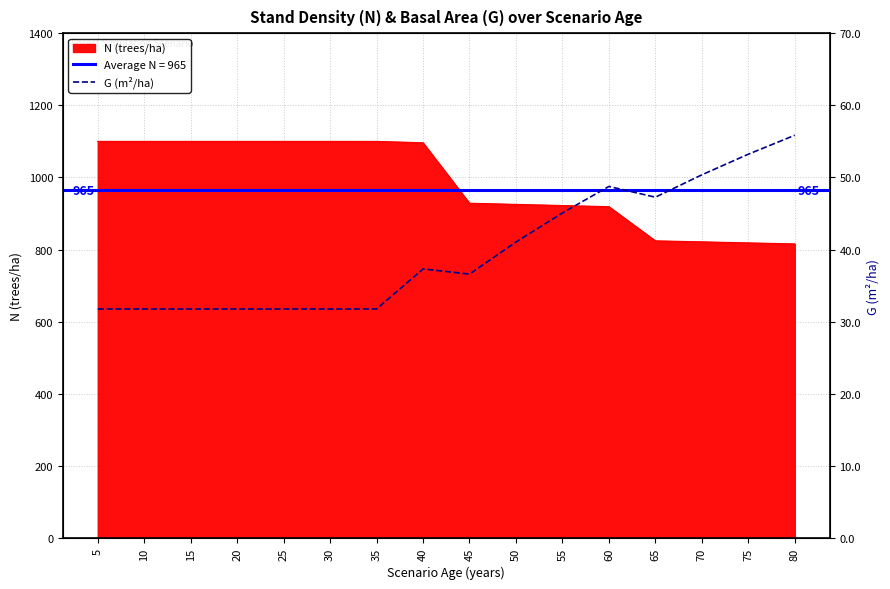

Is it true that the value at 45 is 21.1?

False